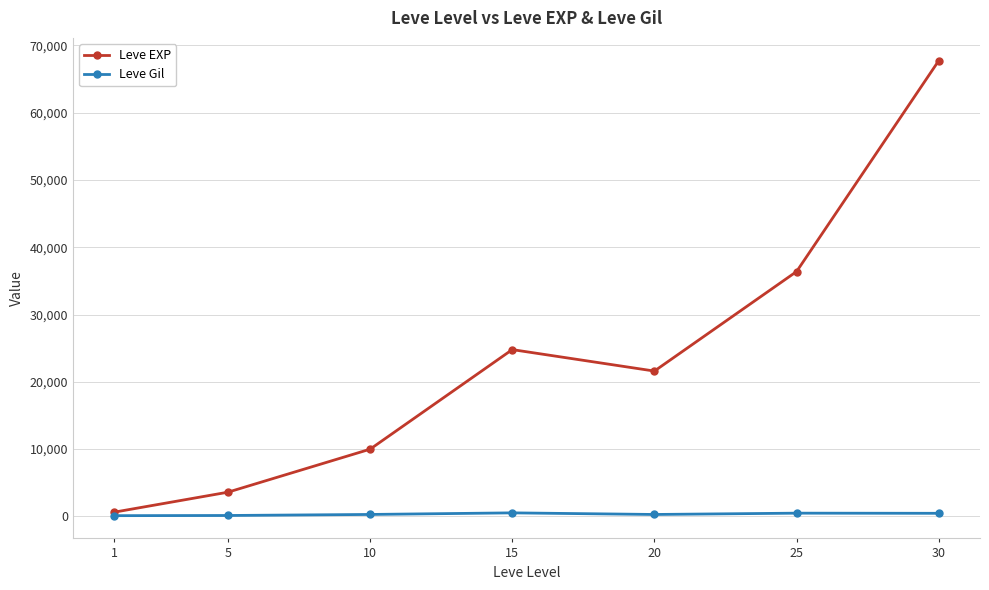

What is the lowest value of the Leve Gil series?

113